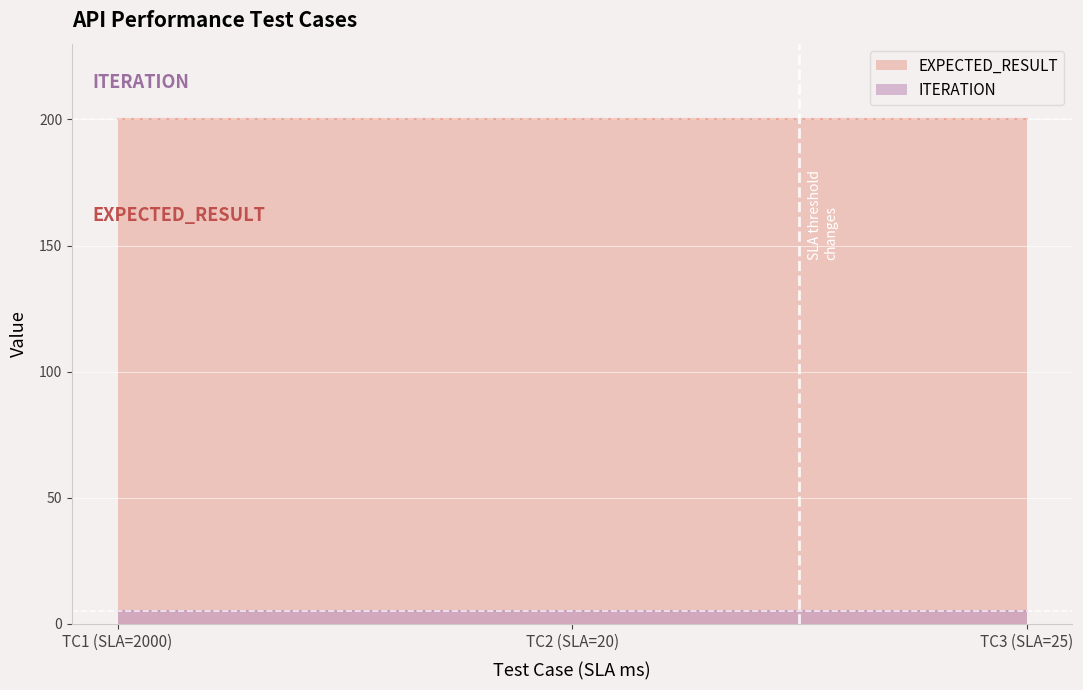

Reading left to right, extract all data points from this chart.

ITERATION: 5	5	5
EXPECTED_RESULT: 200	200	200